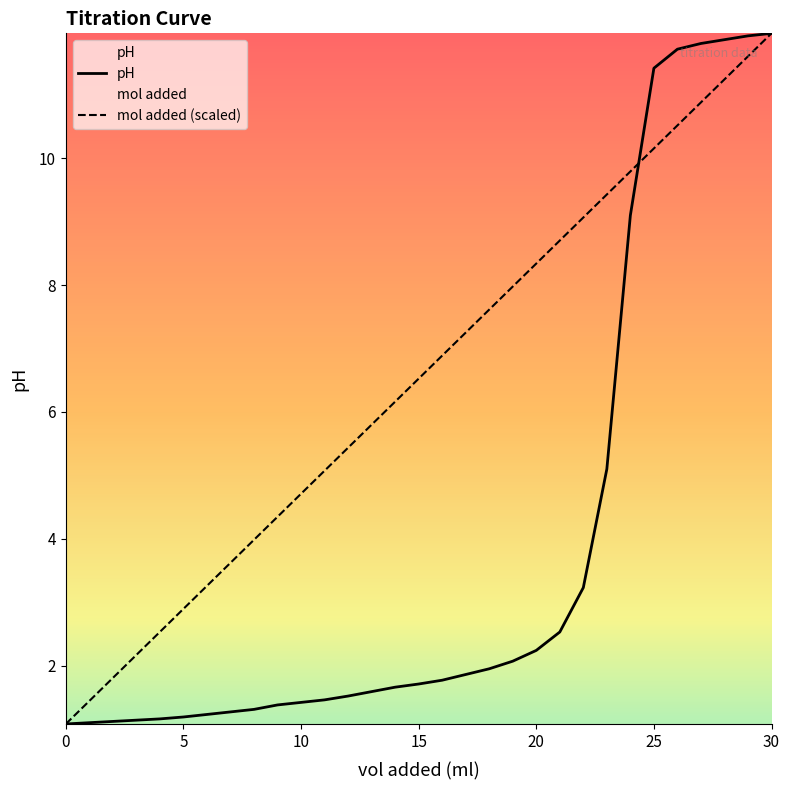

Rank the series by their average value, from highest to lowest.

mol added (scaled), pH